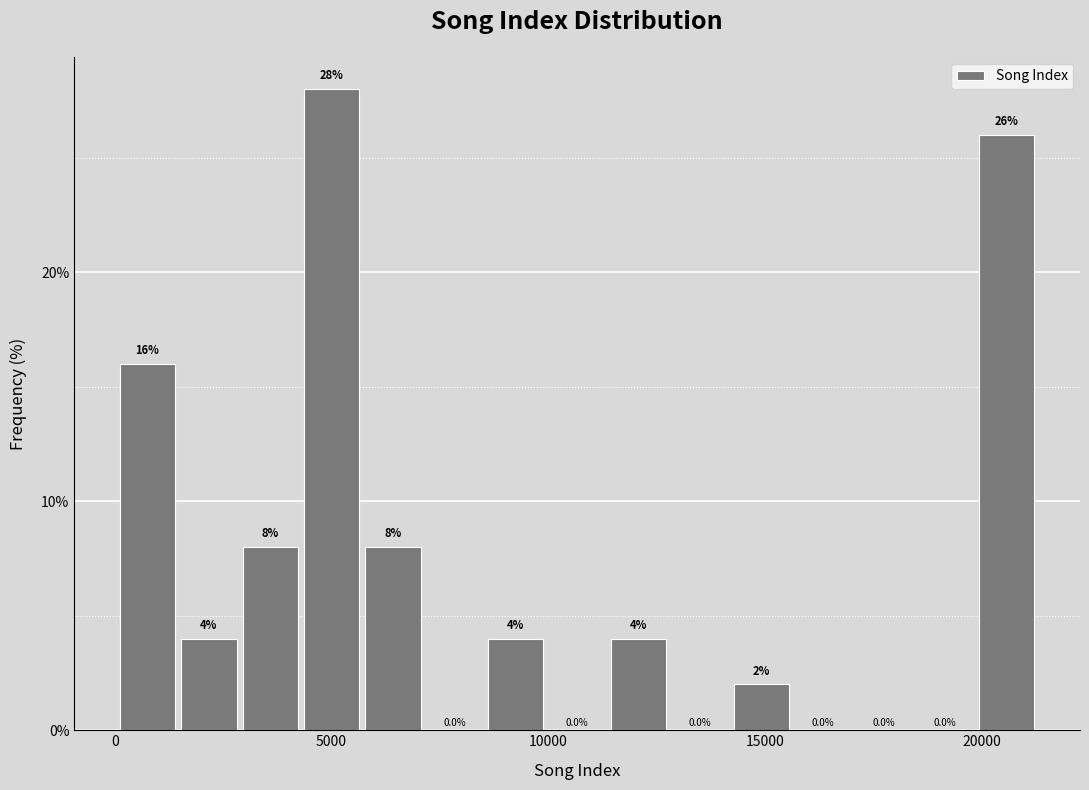

Around what value on the x-axis is the tallest bar? Give the approximate position of its centre, as read against the axis.

5000